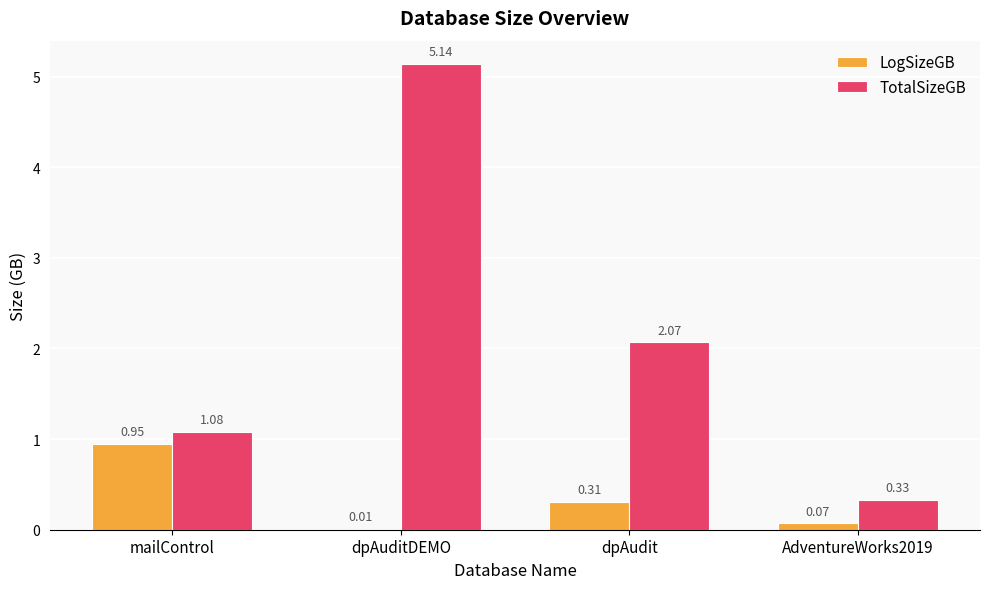

Which series changed the most between mailControl and dpAuditDEMO?

TotalSizeGB